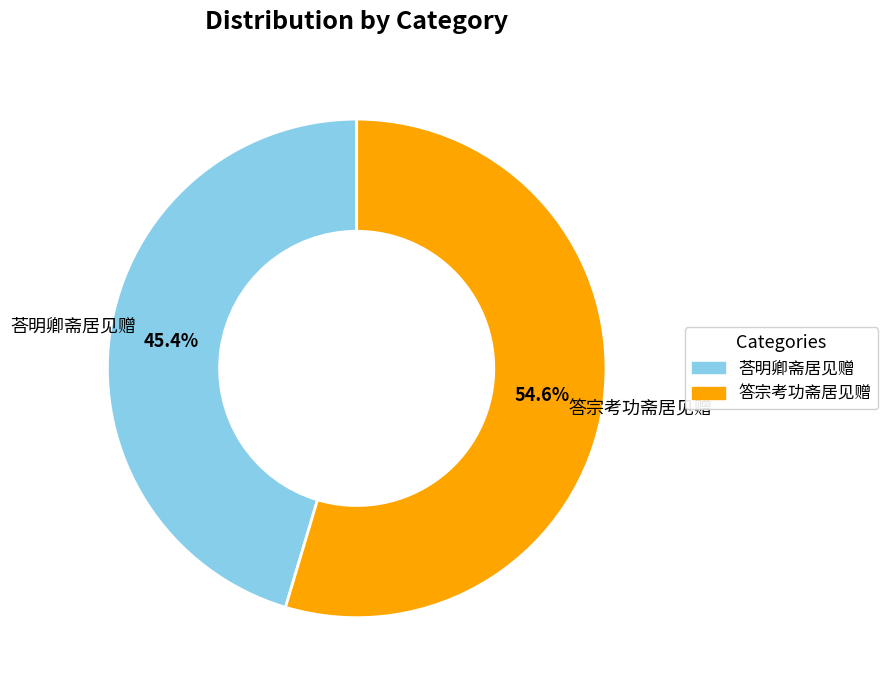

The 答宗考功斋居见赠 slice represents 60% of the pie. True or false?

False